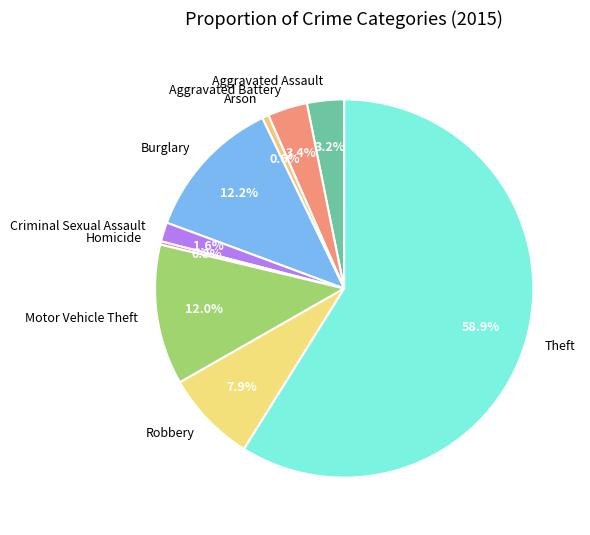

Count the number of slices in the pie.

9